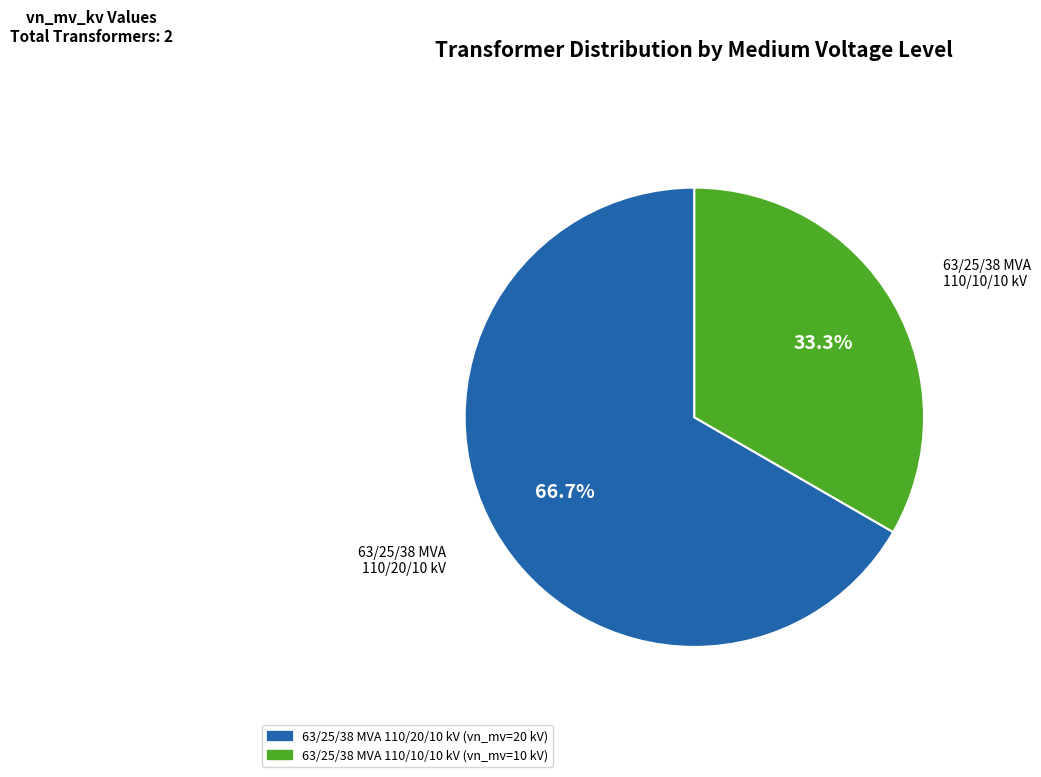

Do 63/25/38 MVA 110/10/10 kV and 63/25/38 MVA 110/20/10 kV together represent more than half of the pie?

Yes